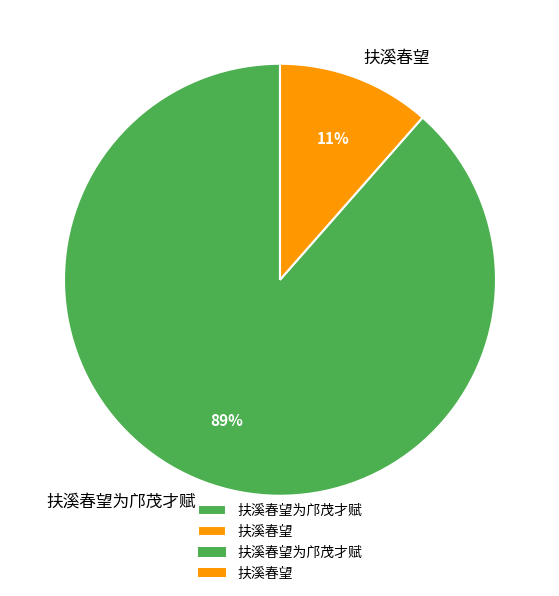

Combined, do 扶溪春望 and 扶溪春望为邝茂才赋 account for over 50%?

Yes